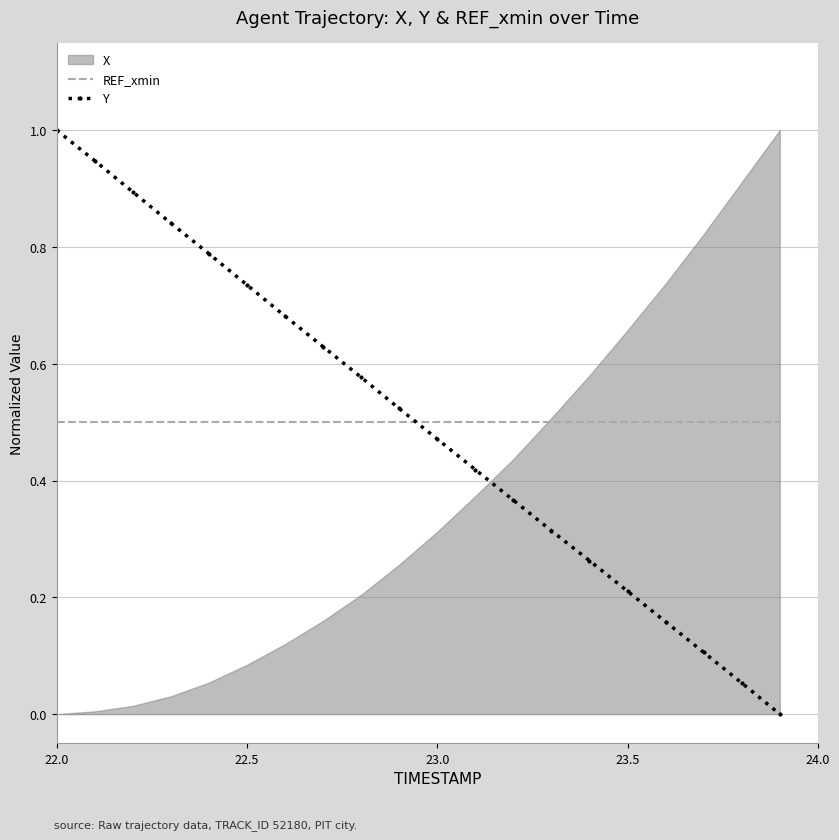

The value of Y at 23.0 is 0.6. True or false?

False